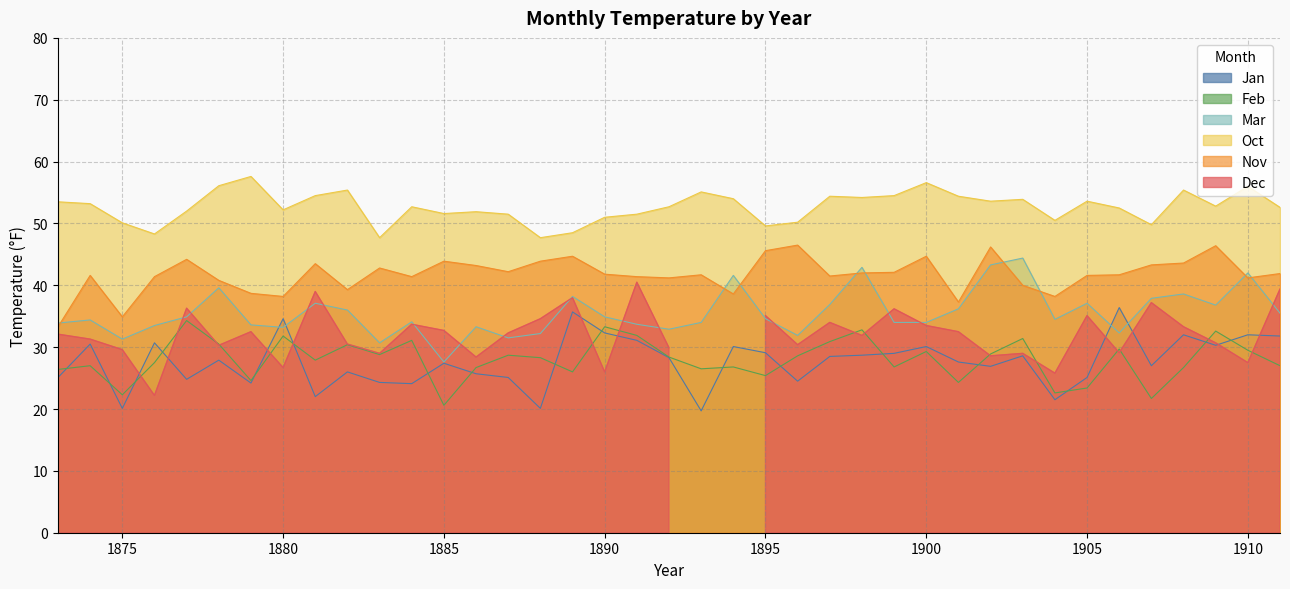

What is the difference between the Mar values at 1878 and 1903?

4.8